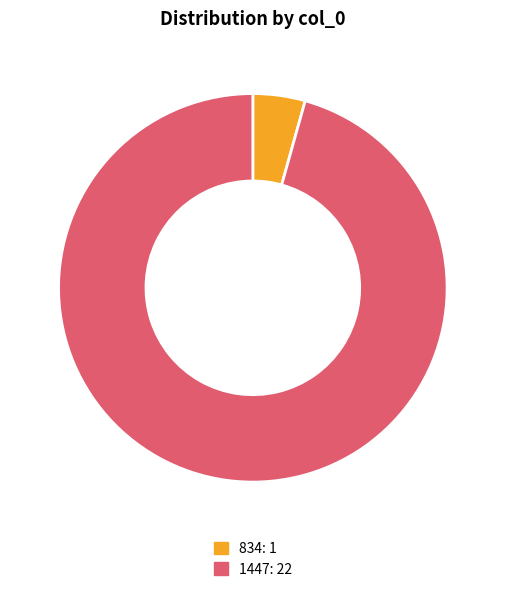

Do 834 and 1447 together represent more than half of the pie?

Yes